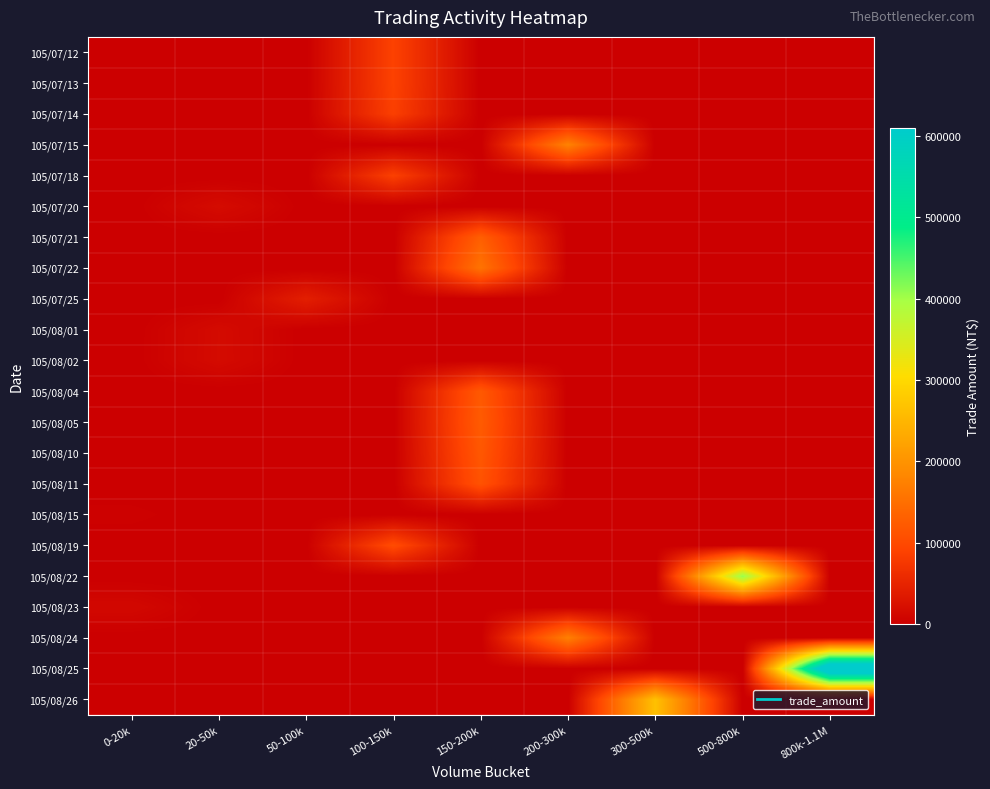

At how many categories does at least one series exceed 297914?

2